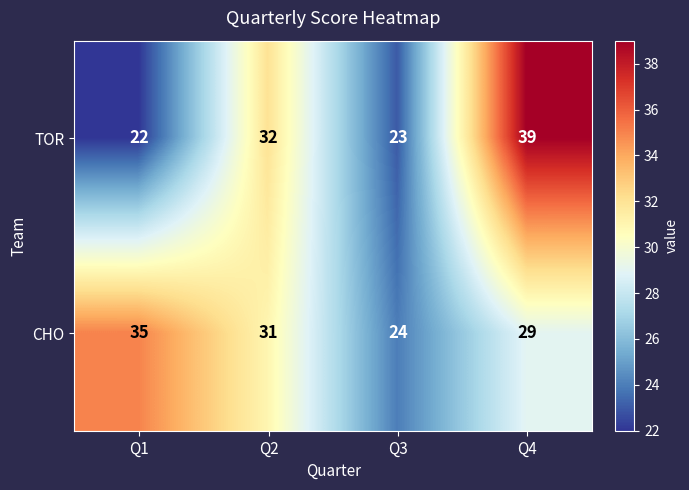

Which category has the lowest value in the TOR series?

Q1